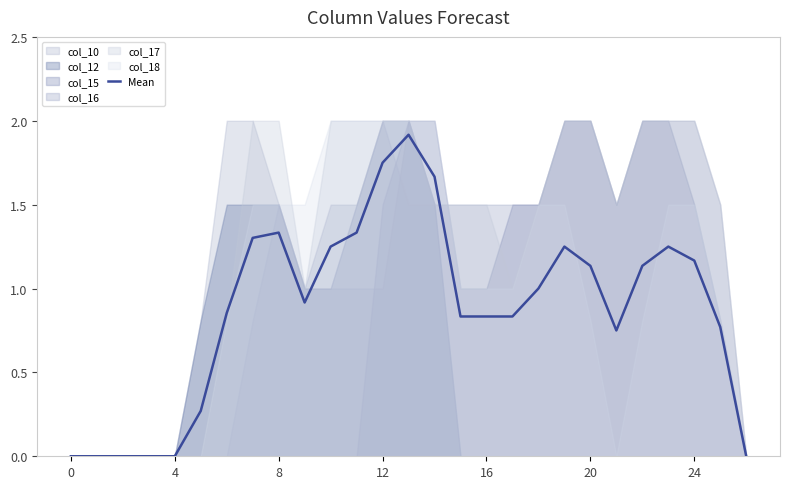

What is the sum of the values at 13 and 20?

3.1